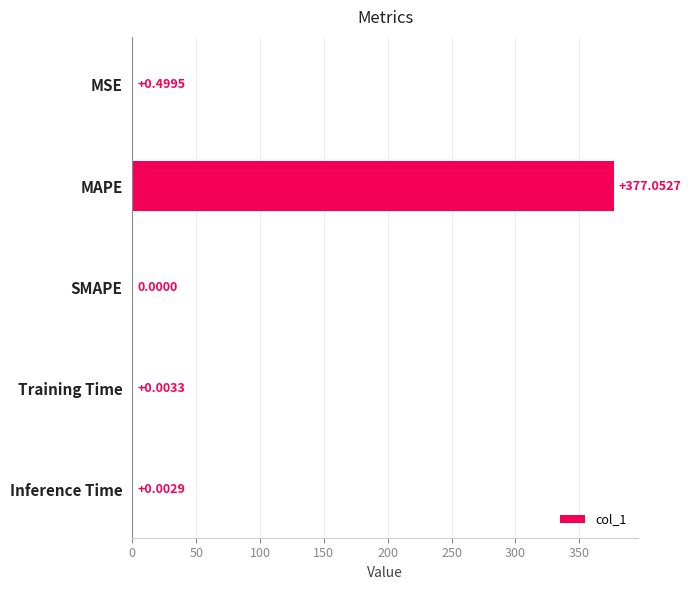

Where is the data nearest to the value 188?

MSE